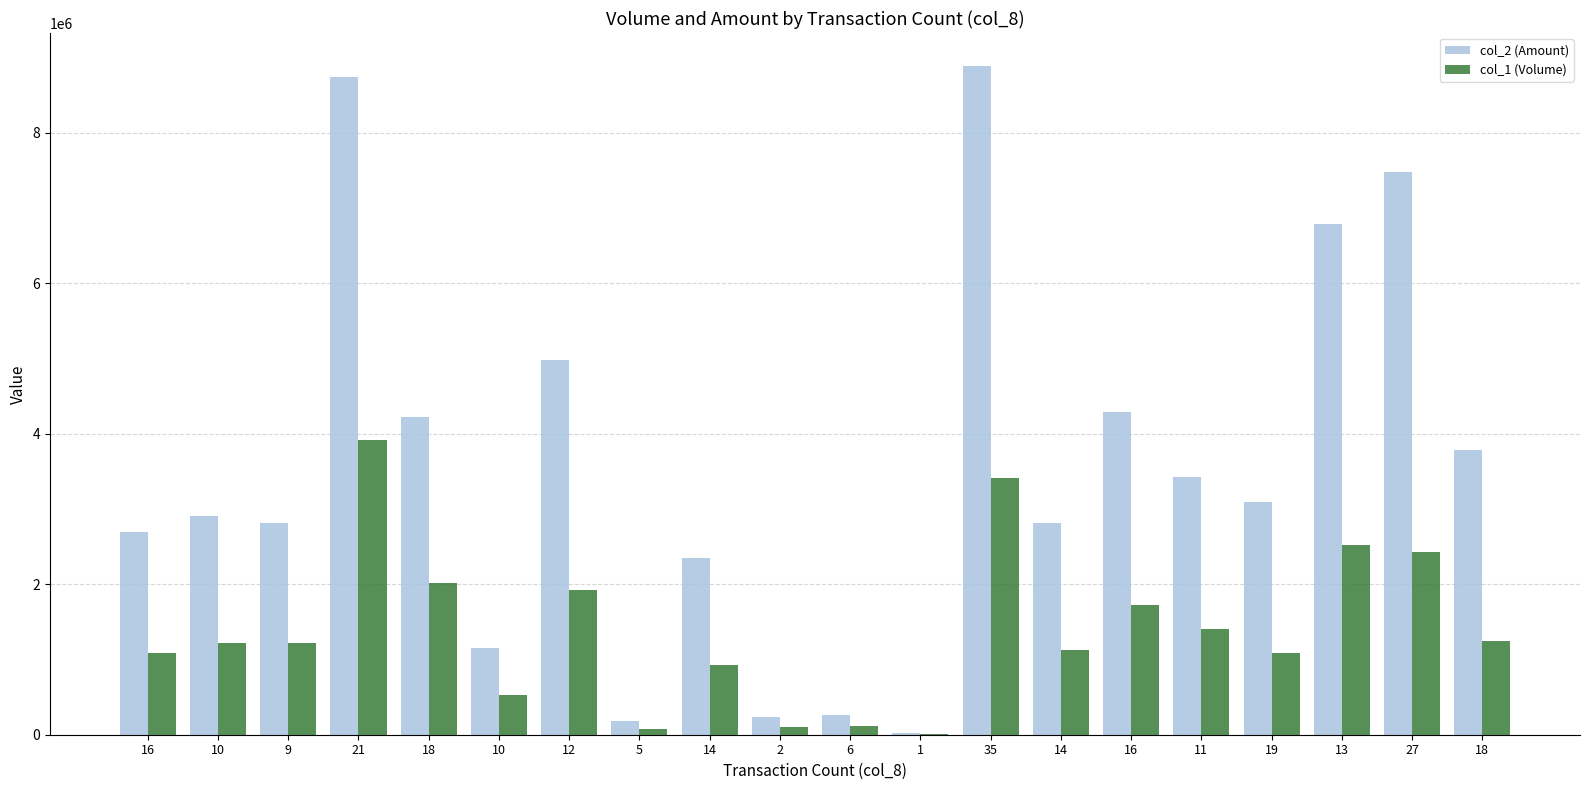

How many data points does each series have?

20